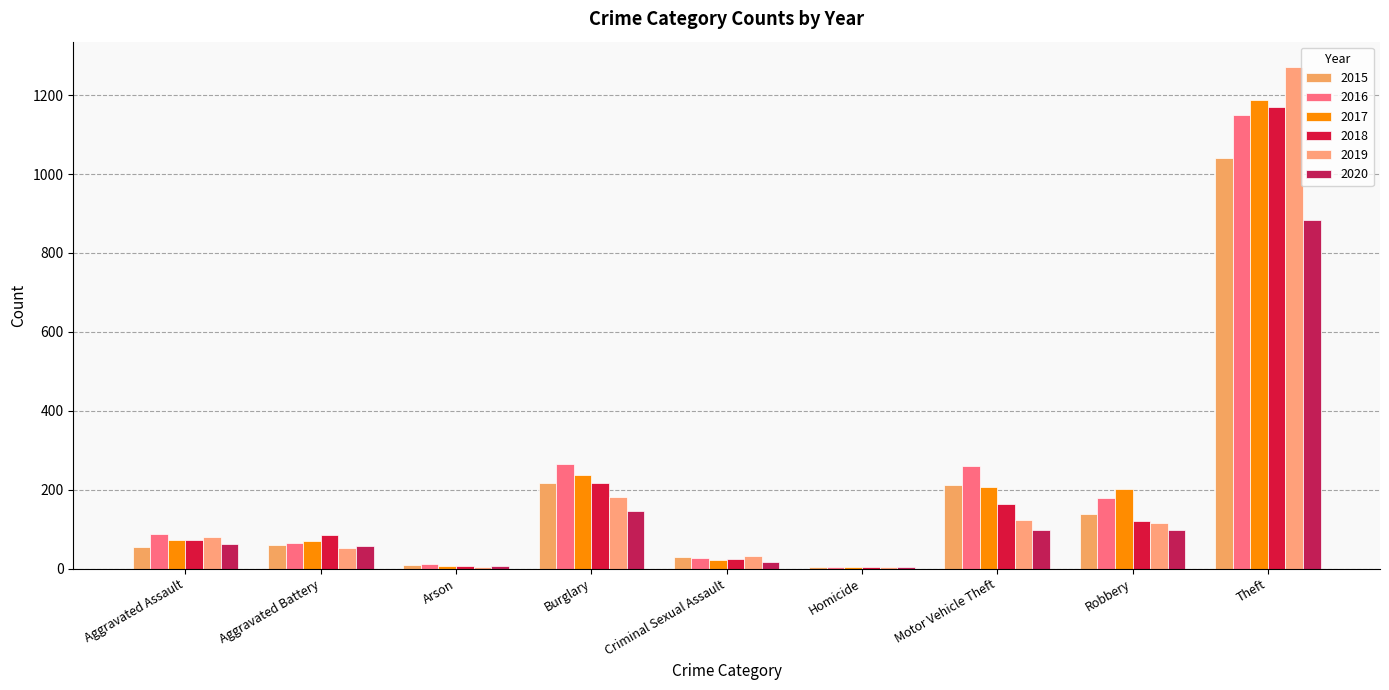

Which category has the highest value in the 2020 series?

Theft